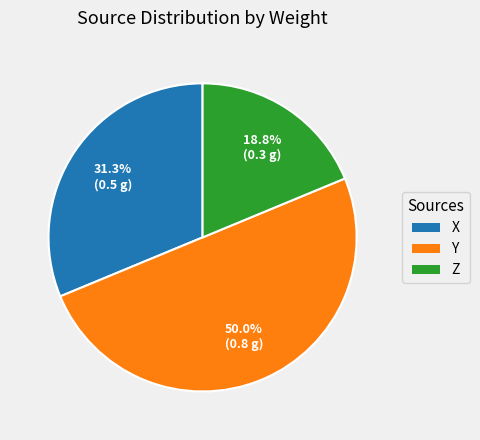

What is the smallest slice in the pie chart?

Z